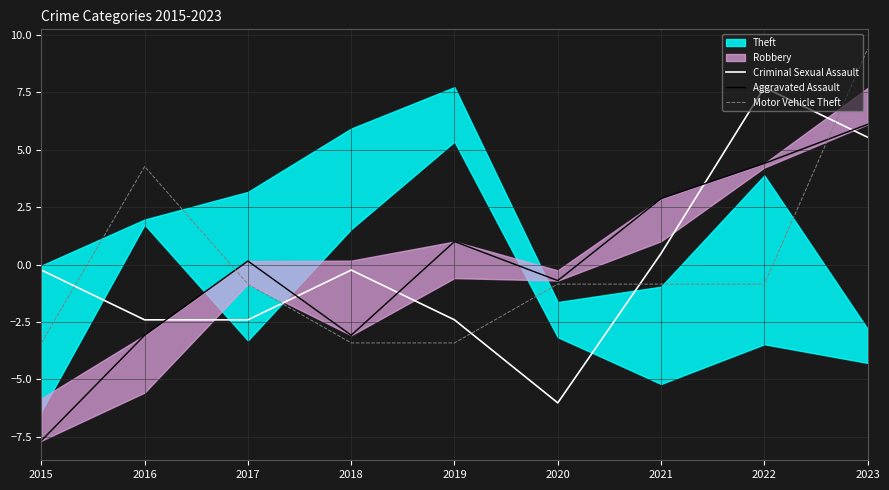

Which category has the highest value in the Aggravated Assault series?

2023